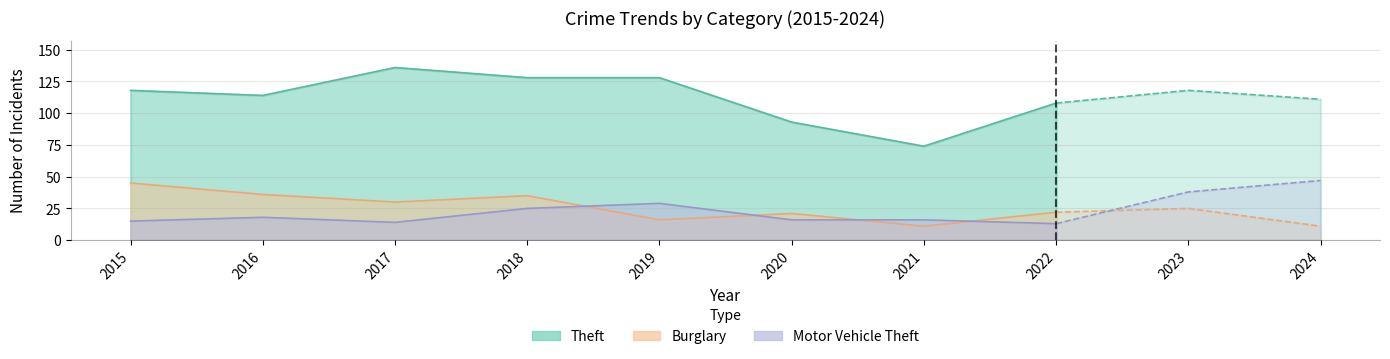

True or false: Motor Vehicle Theft has more than 0 interior local peaks.

True